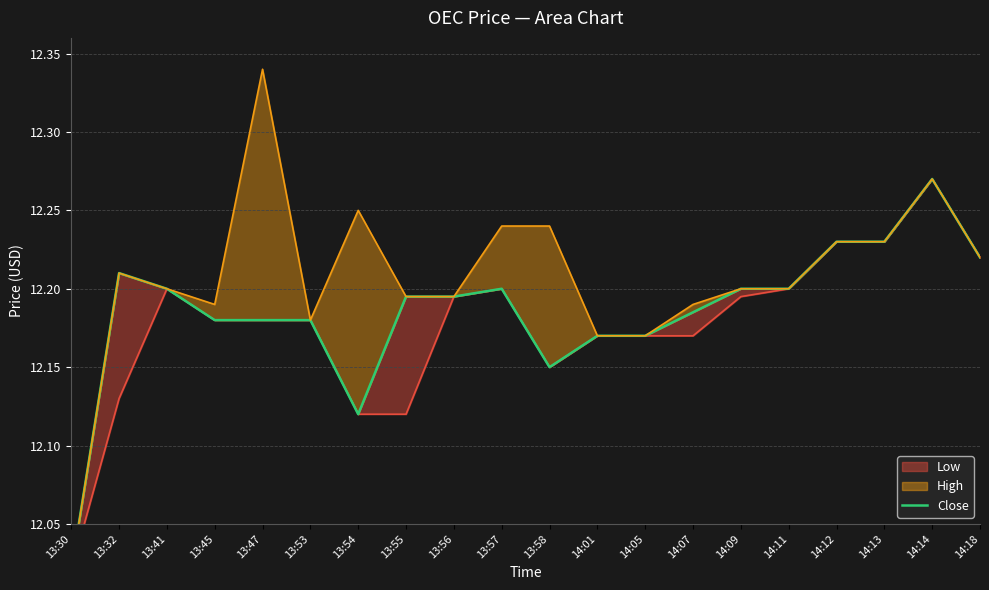

The Close series shows 12.2 at 14:01. True or false?

True